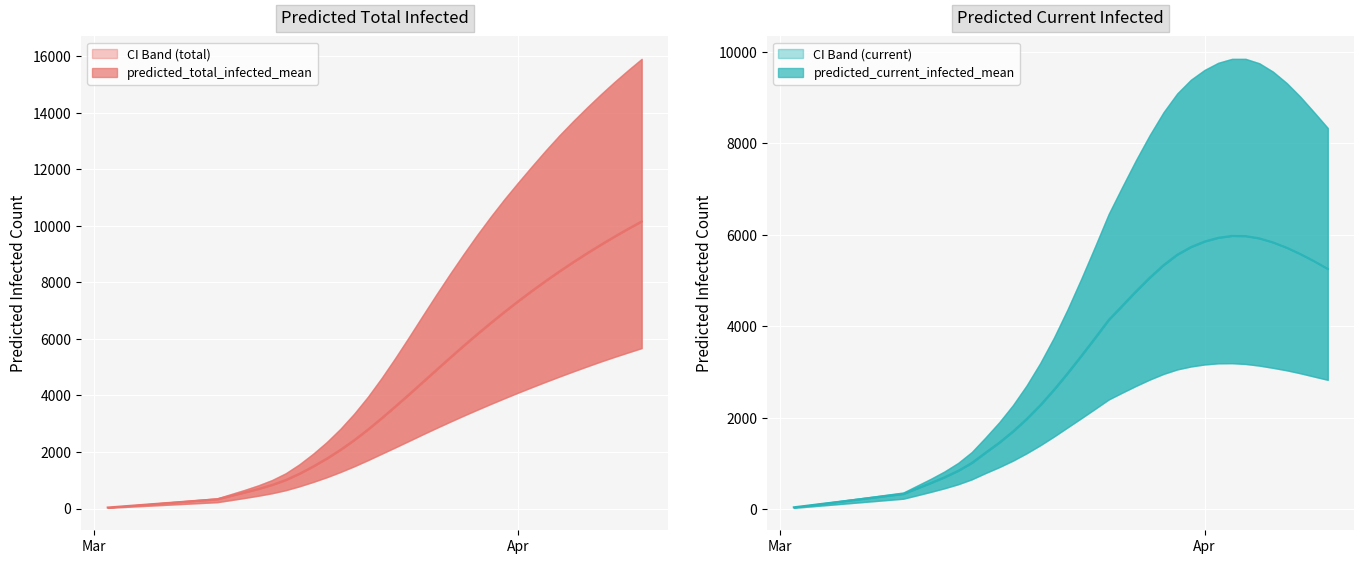

List the labels in order of predicted_total_infected_lower value, smallest first.

0, 1, 2, 3, 4, 5, 6, 7, 8, 9, 10, 11, 12, 13, 14, 15, 16, 17, 18, 19, 20, 21, 22, 23, 24, 25, 26, 27, 28, 29, 30, 31, 32, 33, 34, 35, 36, 37, 38, 39